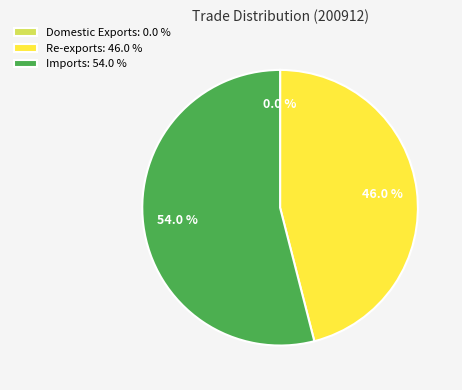

What percentage is NOT represented by Re-exports: 46.0 %?

54.0%